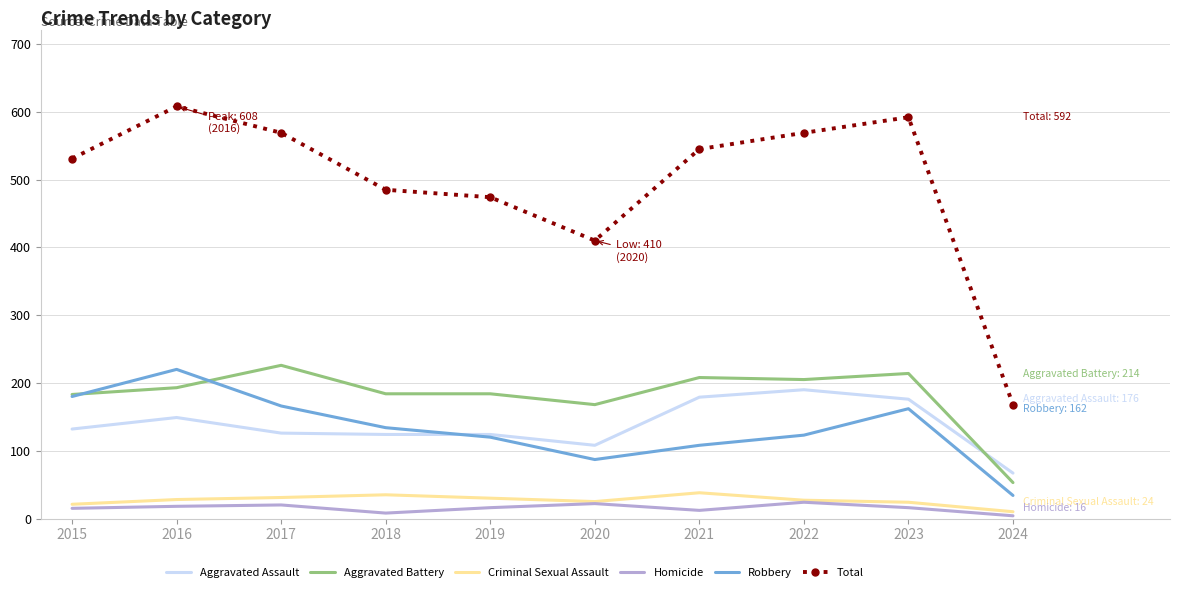

In Robbery, how many points are higher than both neighbors (excluding endpoints)?

2